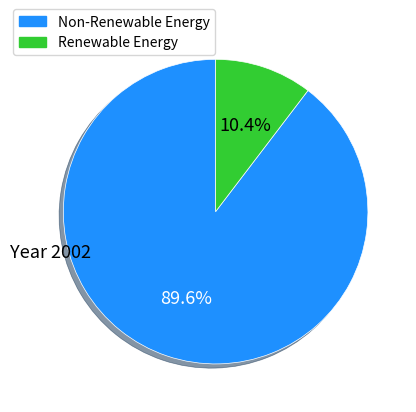

Does any single category account for the majority?

Yes